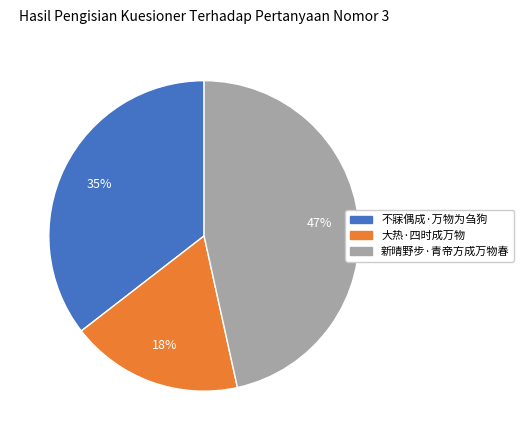

Is 大热·四时成万物 the majority of the pie?

No